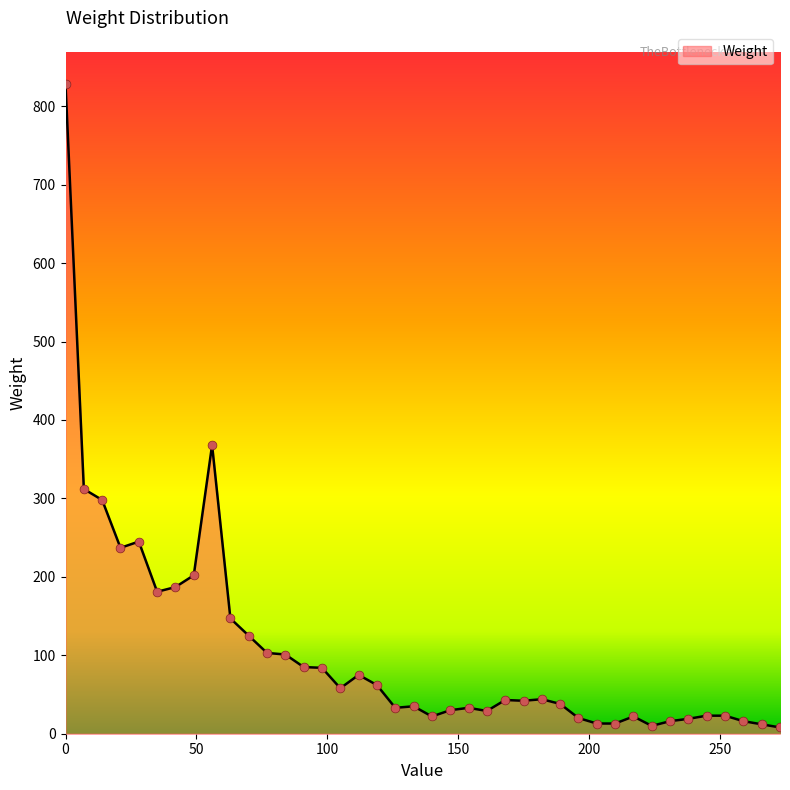

What is the maximum value shown in the chart?

828